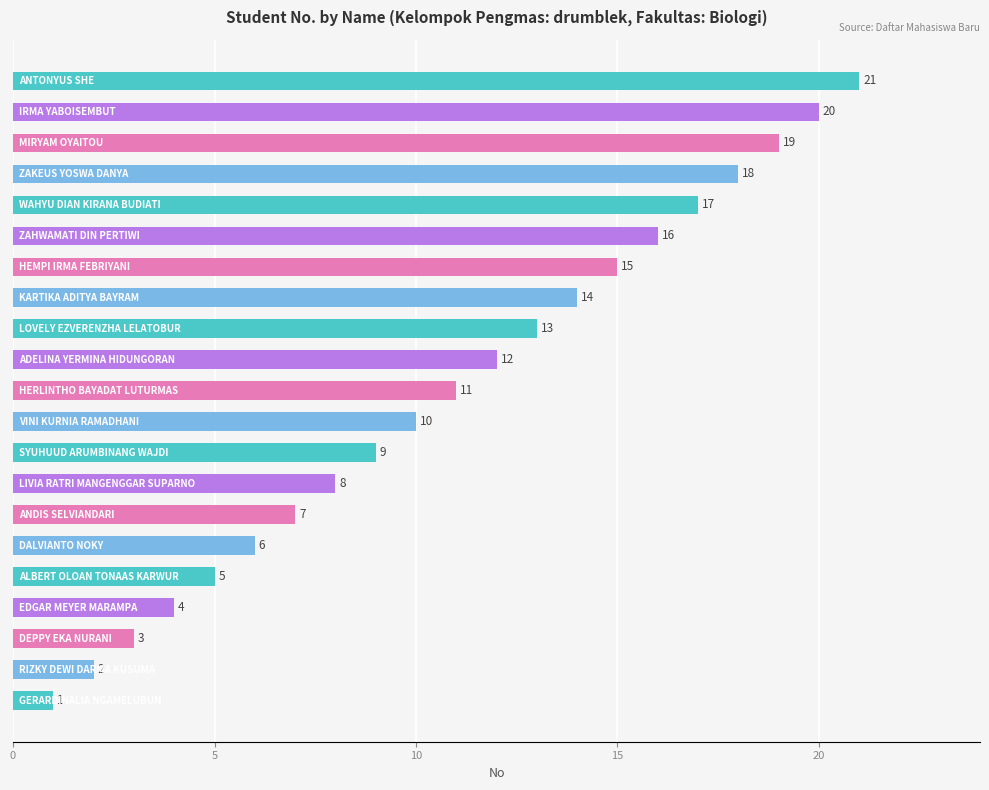

What is the maximum value shown in the chart?

21